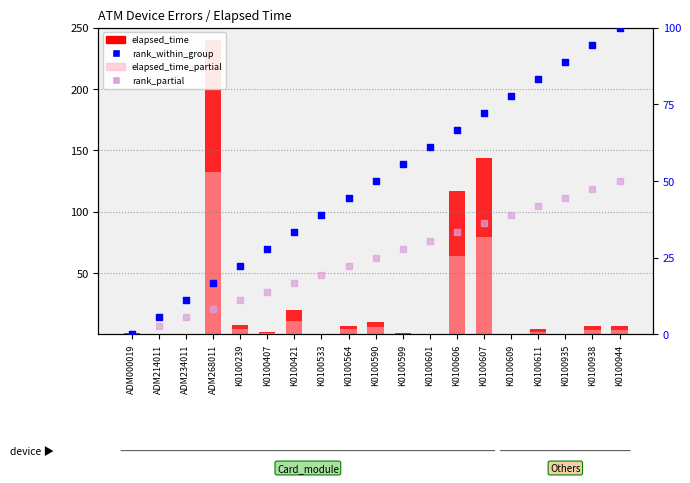

Which series has the largest total across all categories?

rank_within_group